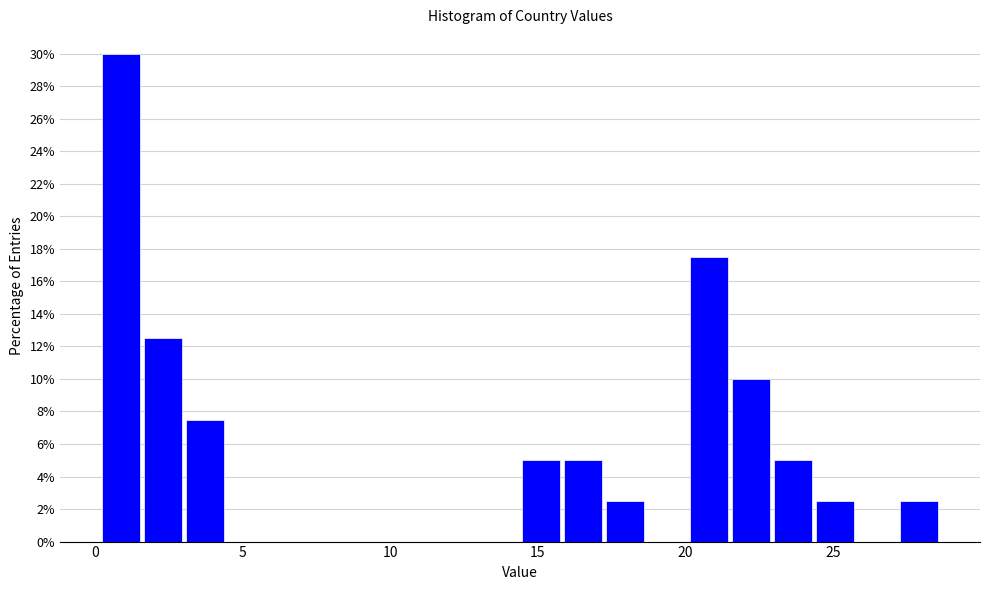

Around what value on the x-axis is the tallest bar? Give the approximate position of its centre, as read against the axis.

1.0